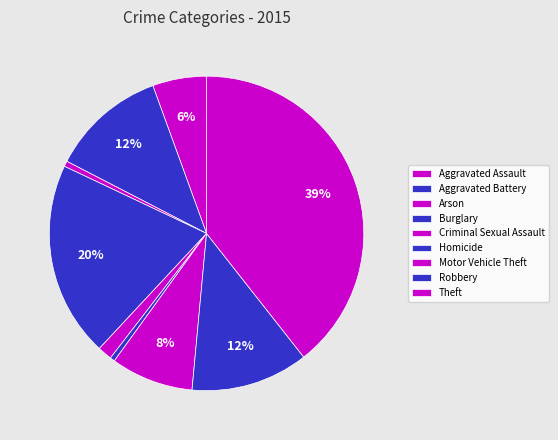

Which slice is the smallest?

Homicide